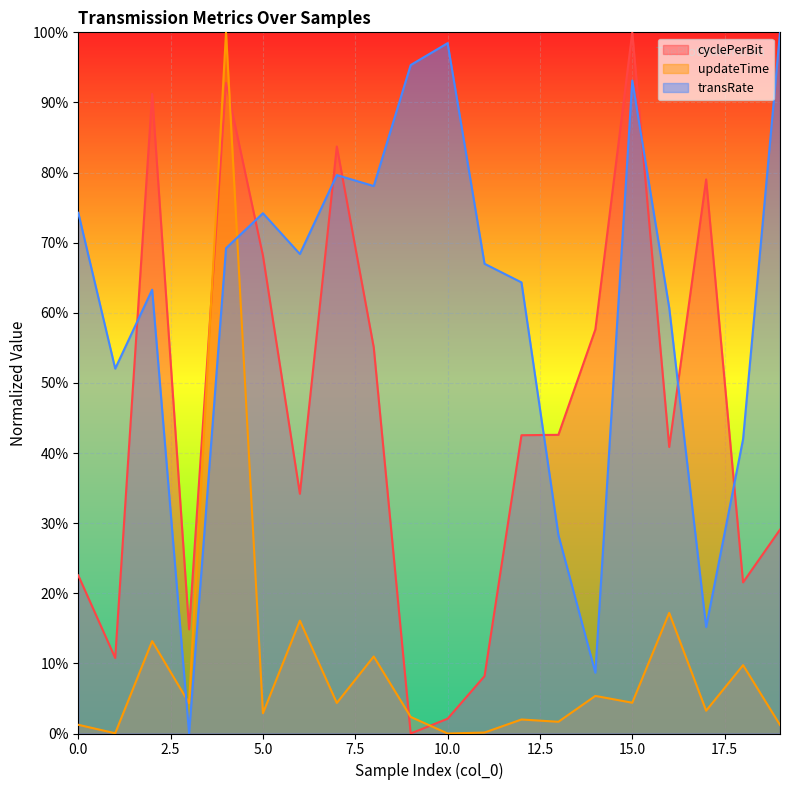

Where do transRate and cyclePerBit first cross each other?

1 and 2